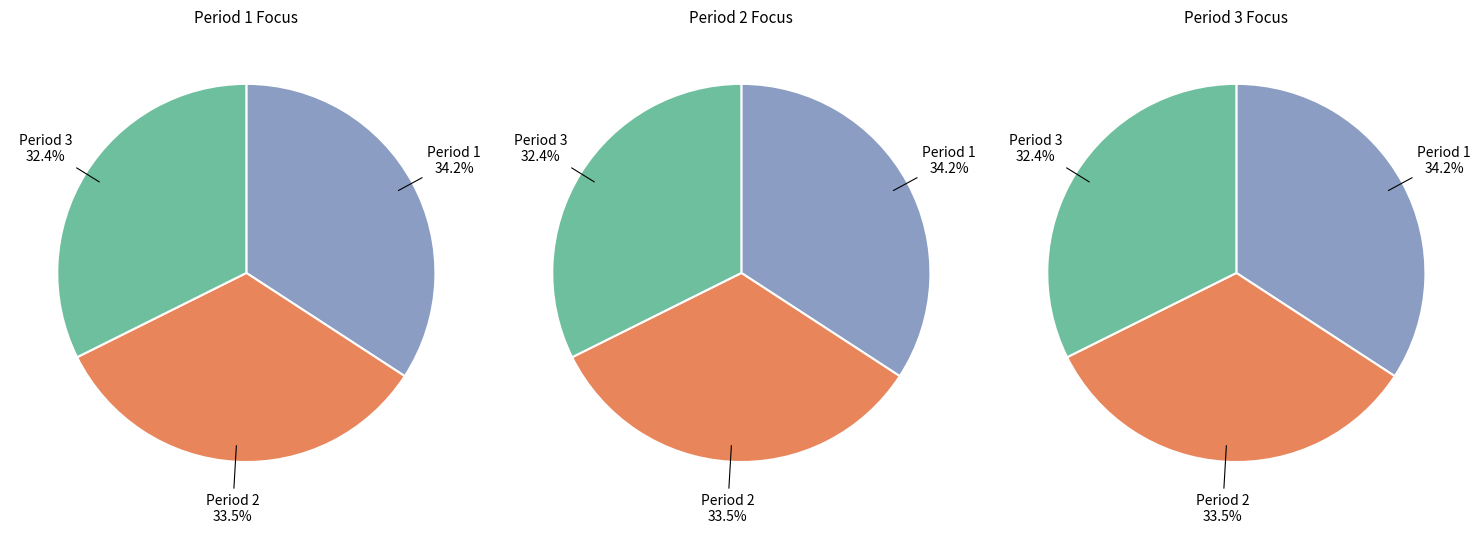

Is it true that Period 1 is 34% of the pie?

True